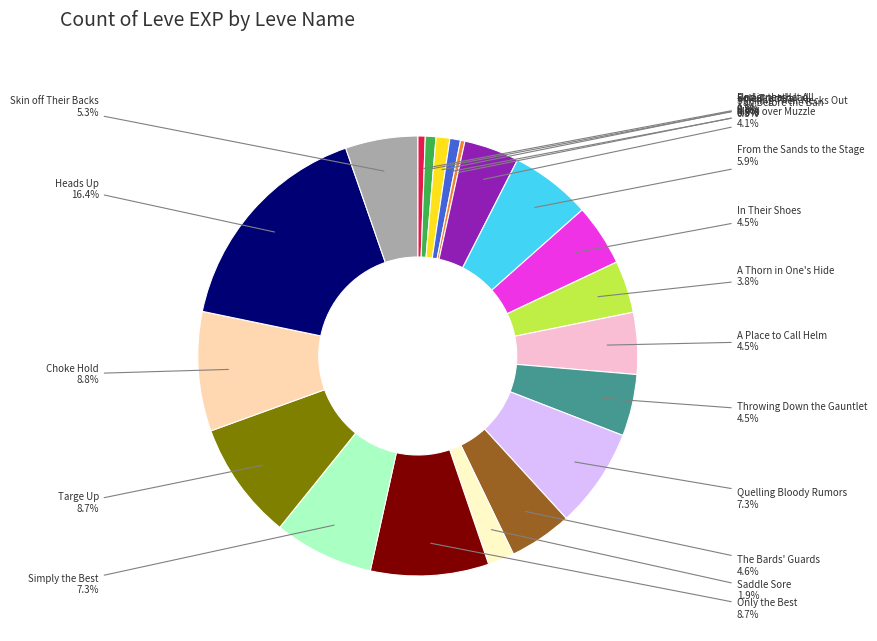

Which category has the biggest portion of the pie?

Heads Up